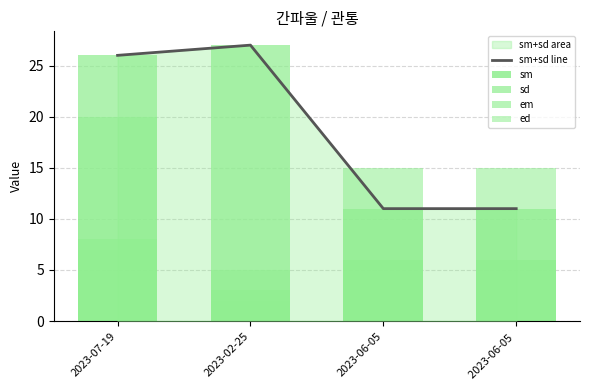

What is the spread (max minus min) of values at 2023-06-05?

10